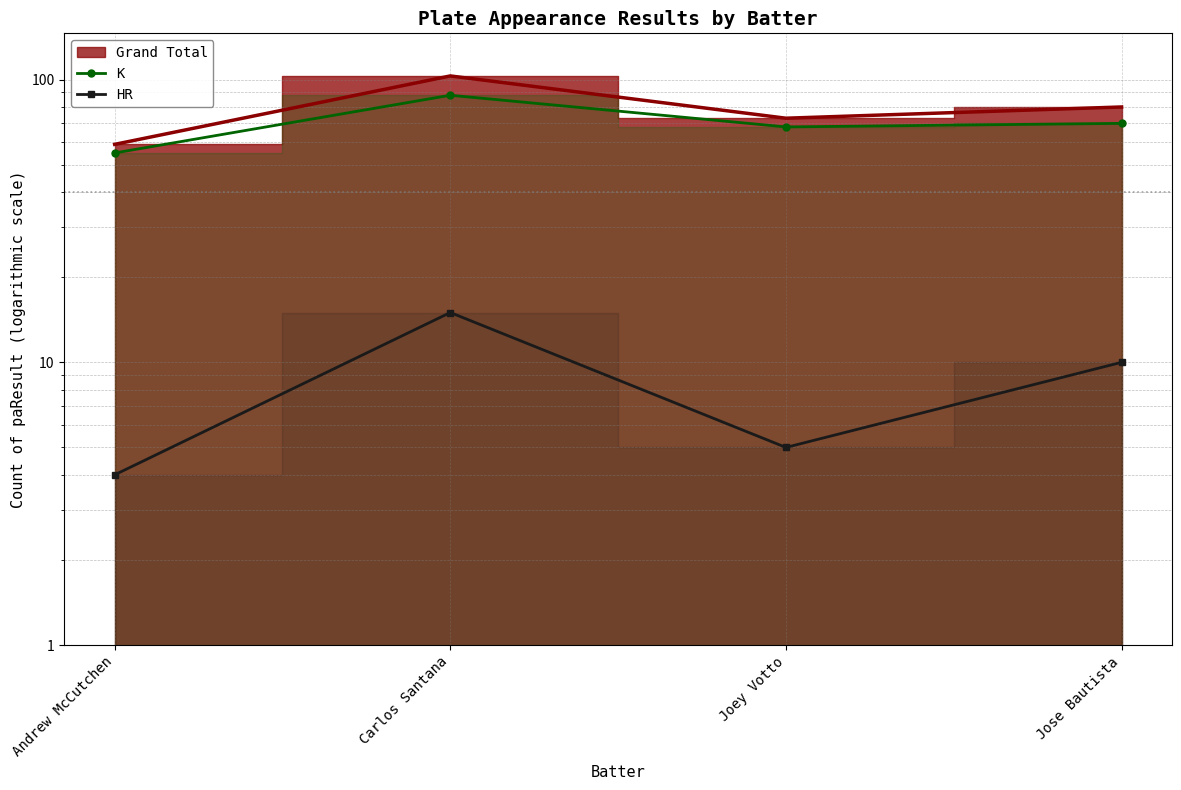

The K series shows 68 at Joey Votto. True or false?

True